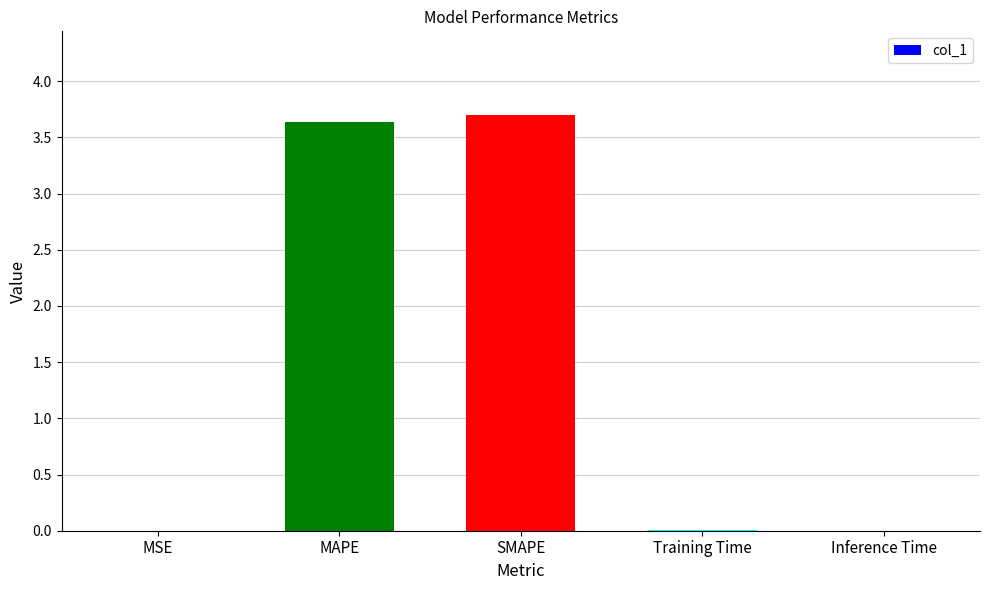

Which has a higher value, Training Time or MAPE?

MAPE